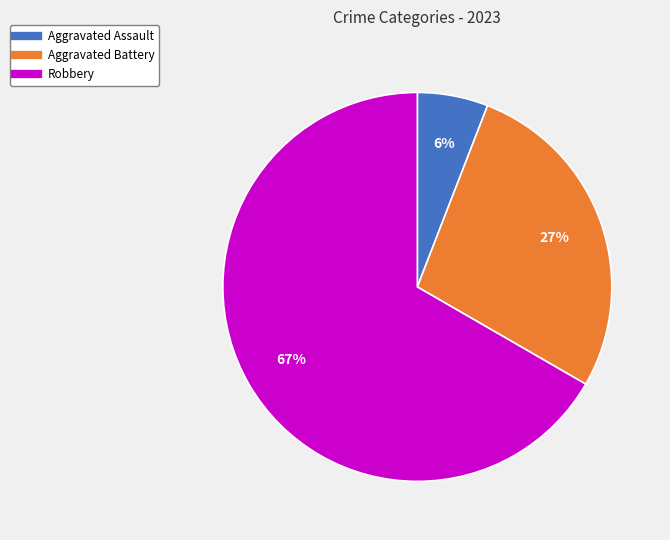

To the nearest percent, what is the average slice percentage?

33%